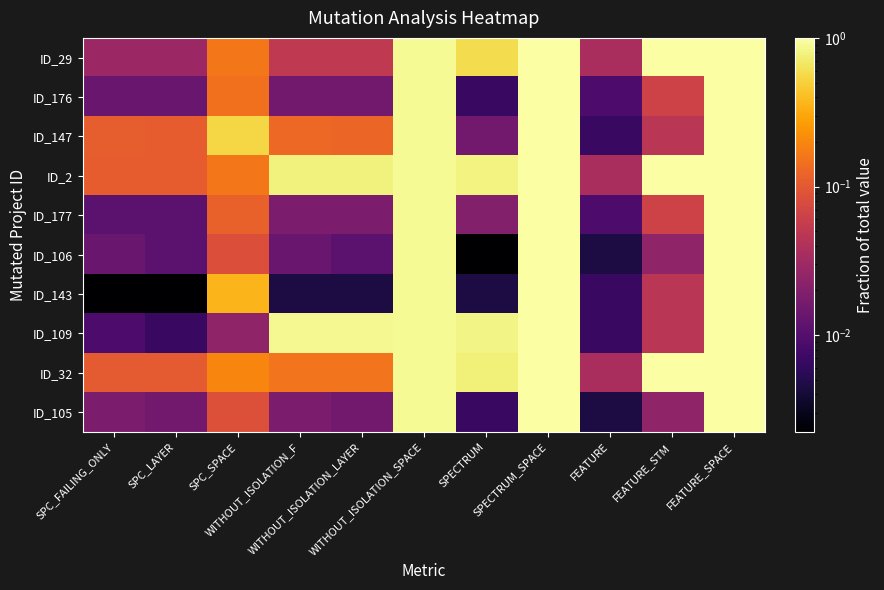

Which has a higher value, SPECTRUM or FEATURE_SPACE?

FEATURE_SPACE